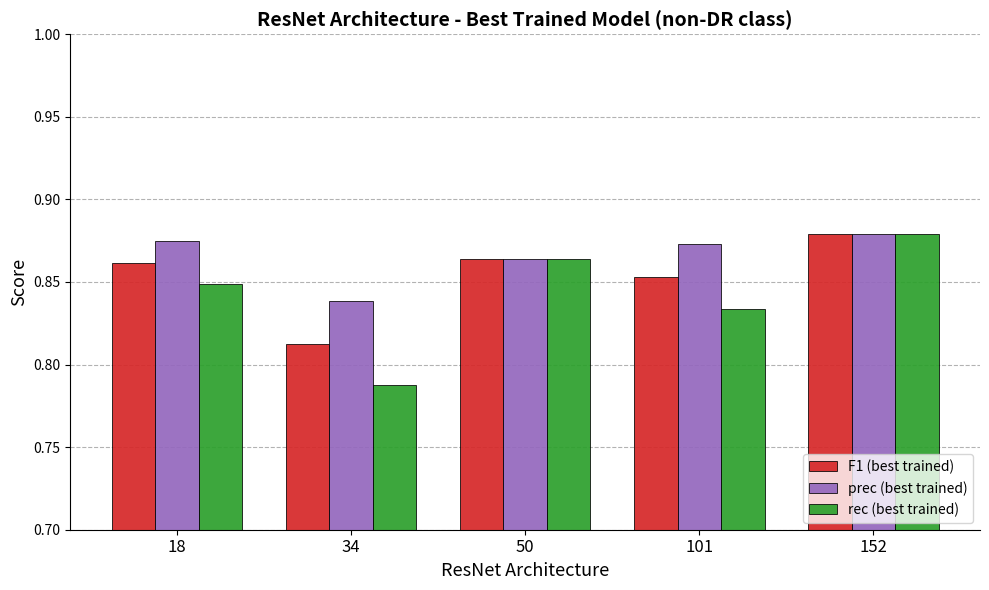

Rank the series by their average value, from lowest to highest.

rec (best trained), F1 (best trained), prec (best trained)